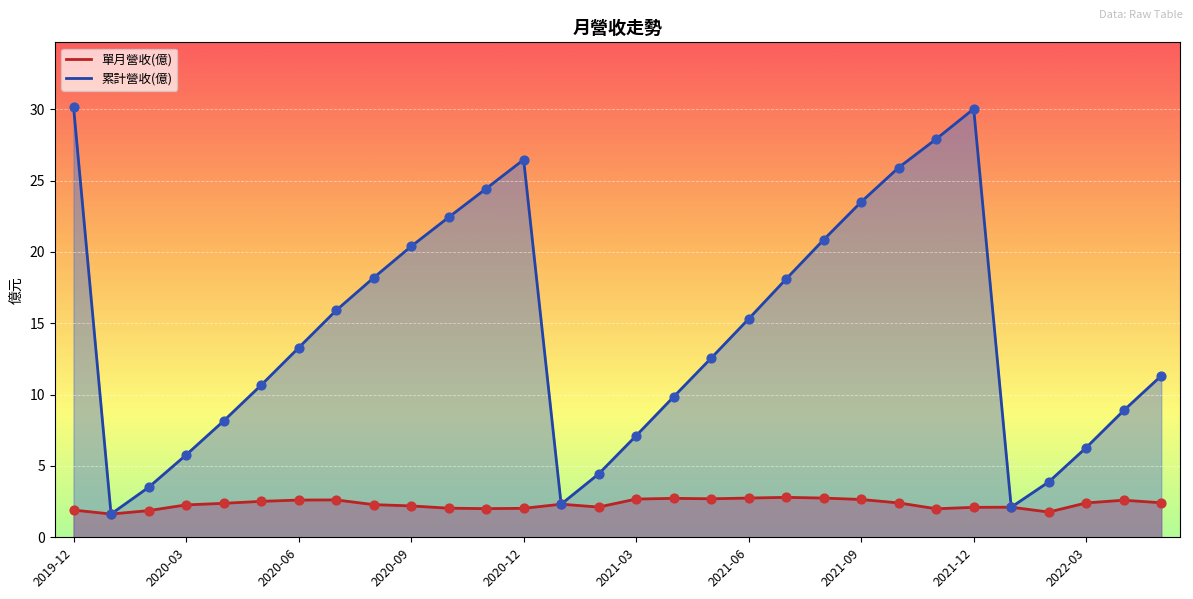

What are all the series names shown in the legend?

單月營收(億), 累計營收(億)